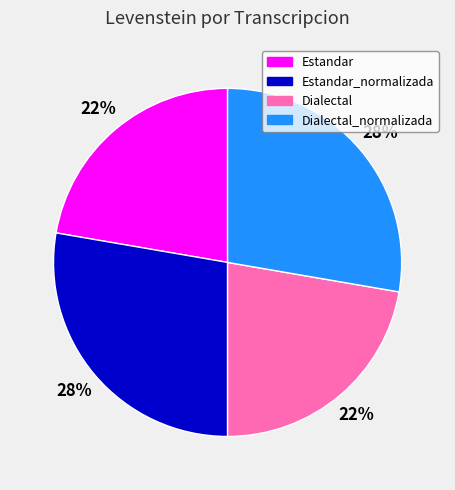

Is the sum of Estandar and Dialectal greater than half?

No